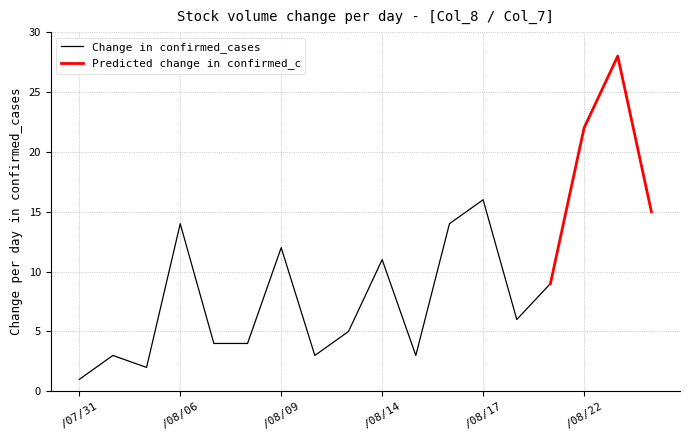

What is the sum of the Predicted change in confirmed_c values at 101/08/21 and 101/08/20?

15